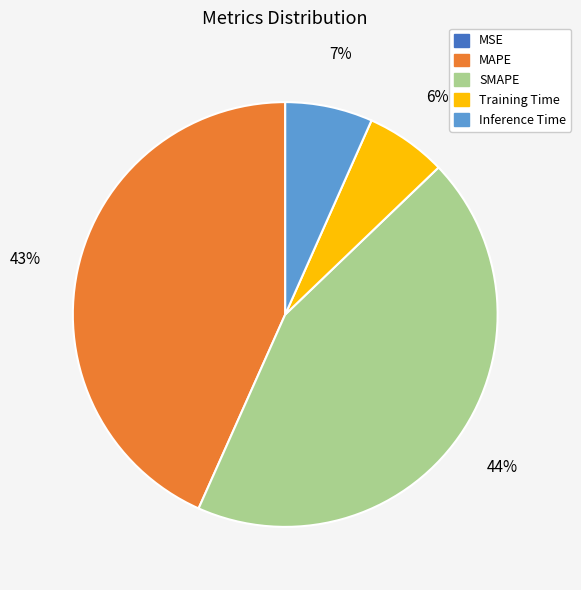

Combined, do SMAPE and Inference Time account for over 50%?

Yes